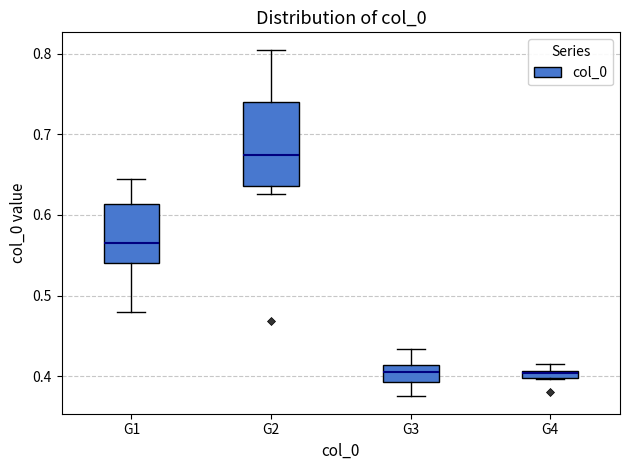

Which box is the tallest, from its lower edge to its upper edge?

G2